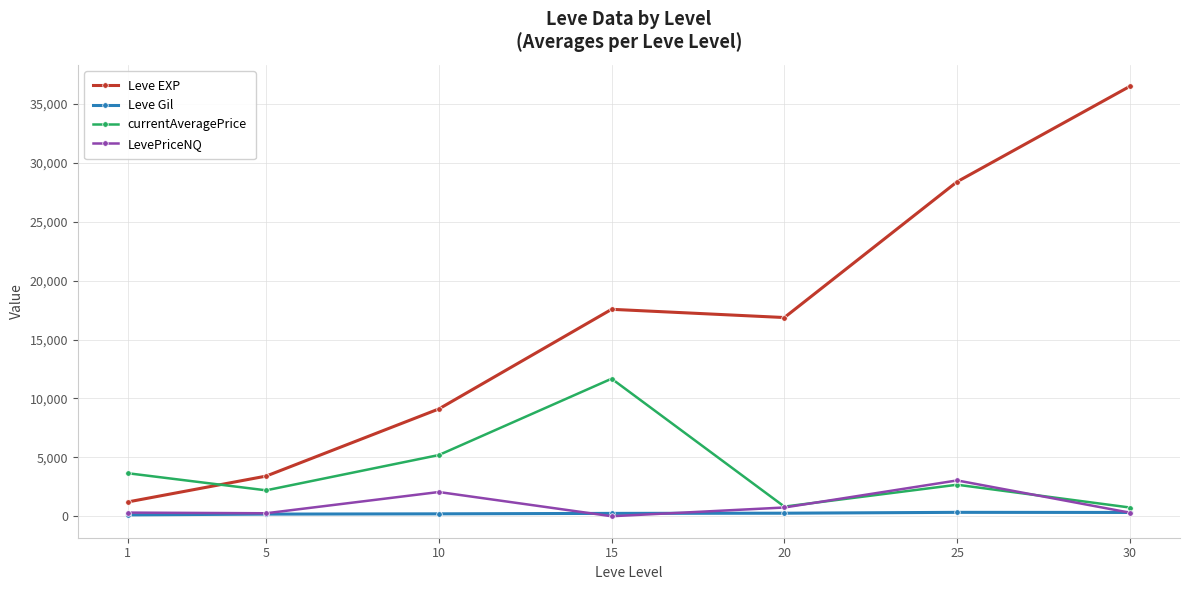

True or false: currentAveragePrice has a value of 815.3 at 20.

True